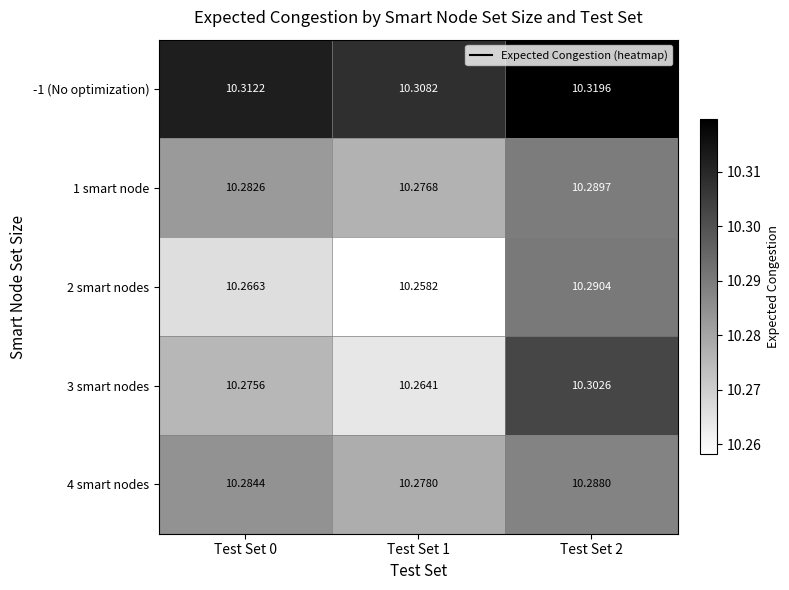

Is the value of 1 smart node at Test Set 0 greater than the value of 2 smart nodes at Test Set 1?

Yes